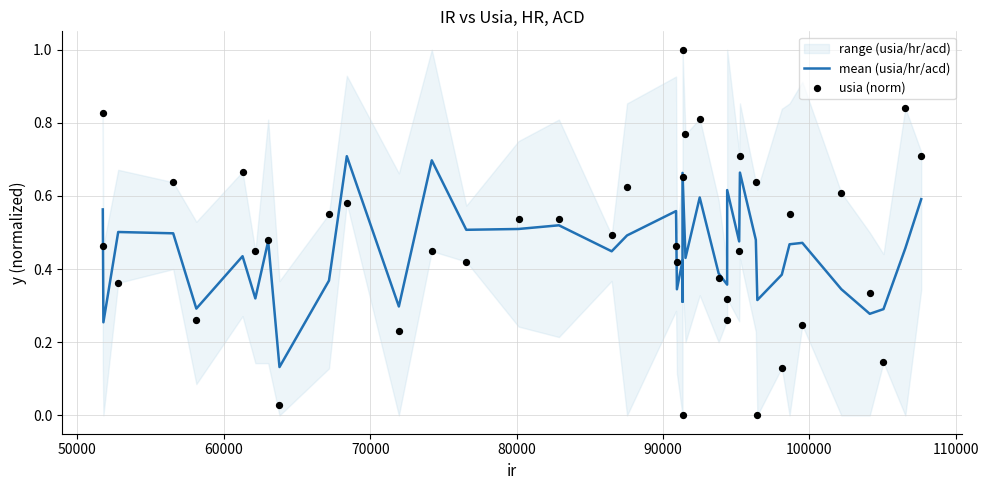

What is the total value across all series at 90000?

1.1